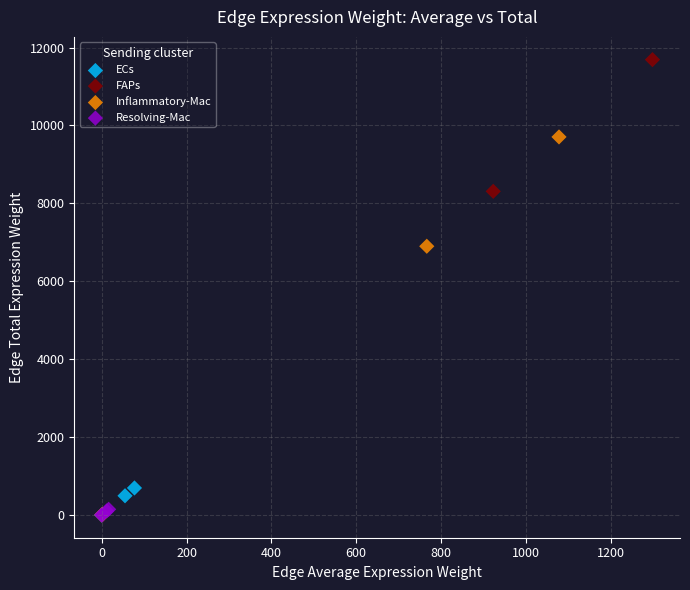

Which series contains the highest Y value?

FAPs